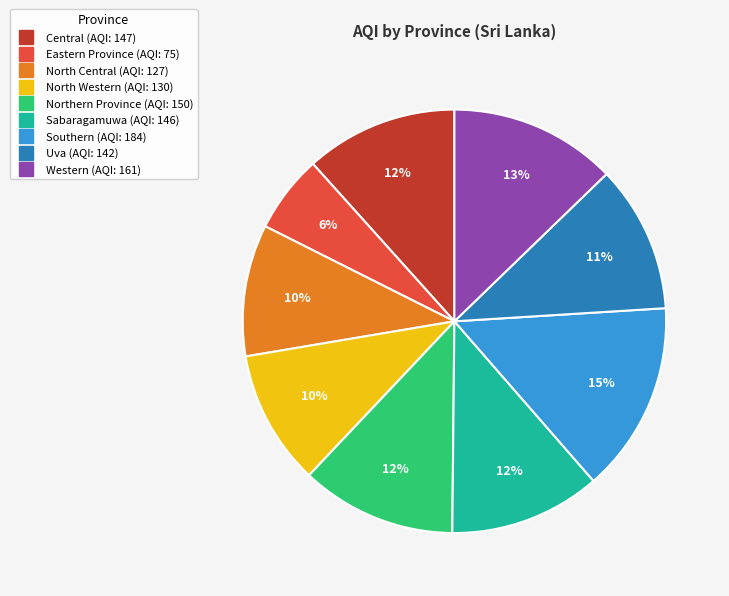

What percentage is the Central slice, to the nearest percent?

12%